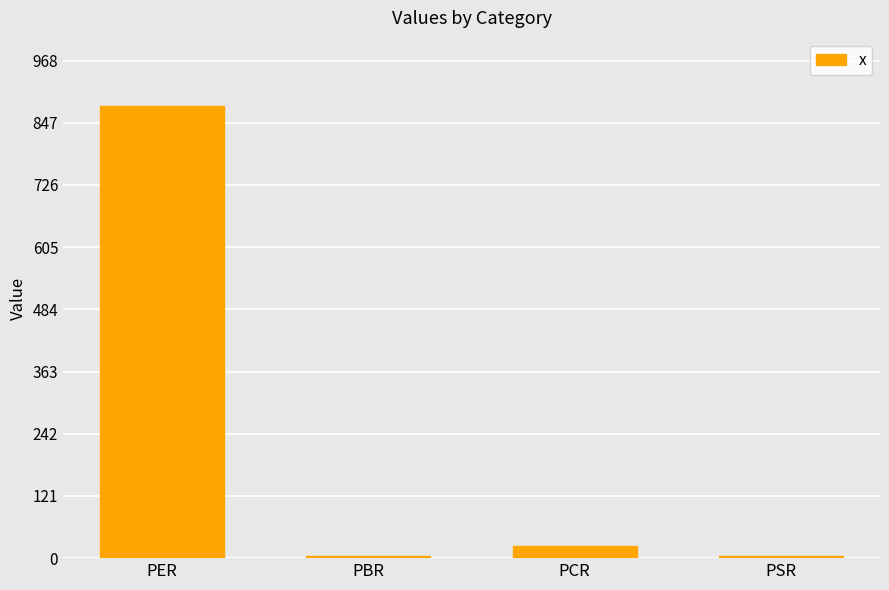

What is the ratio of the value at PSR to the value at PCR?

0.2